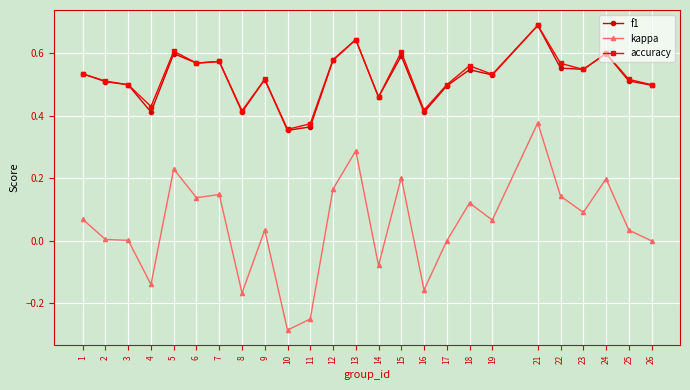

At which category is the sum across all series the highest?

21